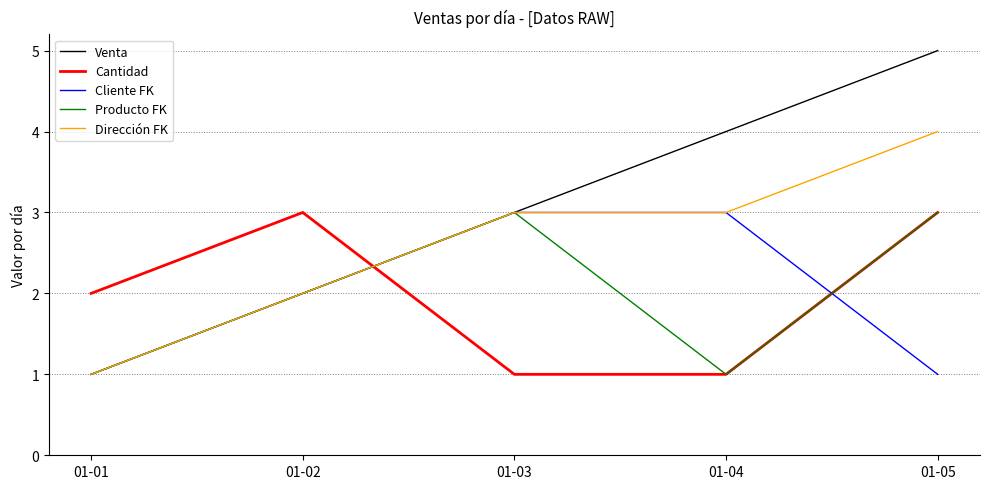

Reading left to right, list all the values displayed in this chart.

Venta: 1	2	3	4	5
Cantidad: 2	3	1	1	3
Cliente FK: 1	2	3	3	1
Producto FK: 1	2	3	1	3
Dirección FK: 1	2	3	3	4